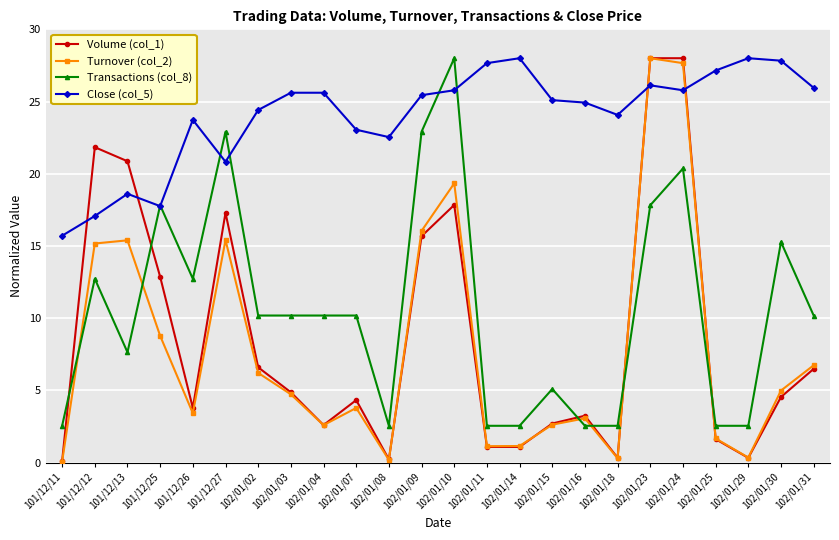

What is the label of the 9th point from the left?

102/01/04